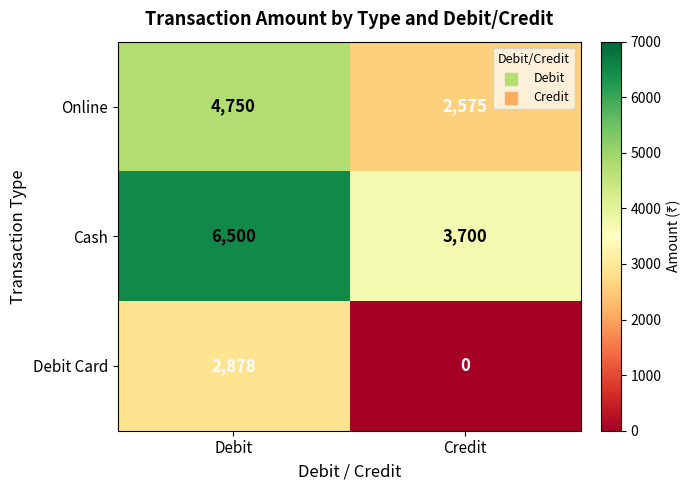

True or false: Cash has a value of 6500 at Debit.

True